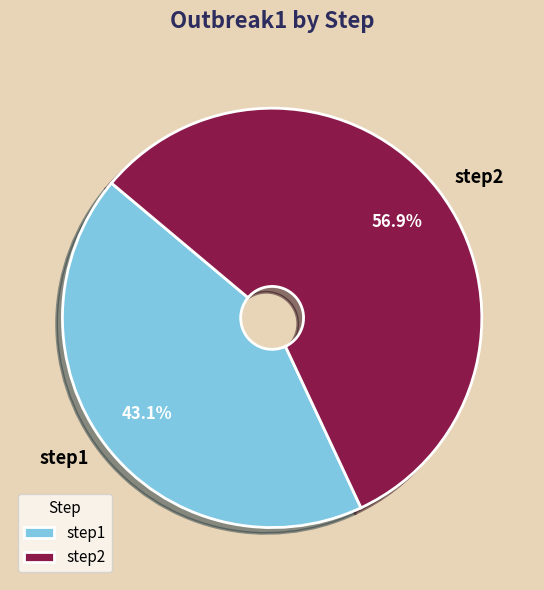

Rank the categories by value from lowest to highest.

step1, step2